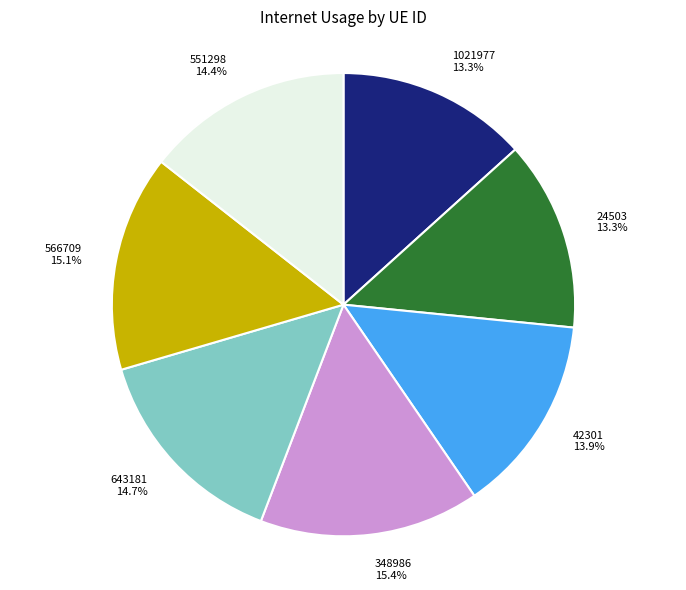

To the nearest percent, what percentage of the pie is 42301?

14%